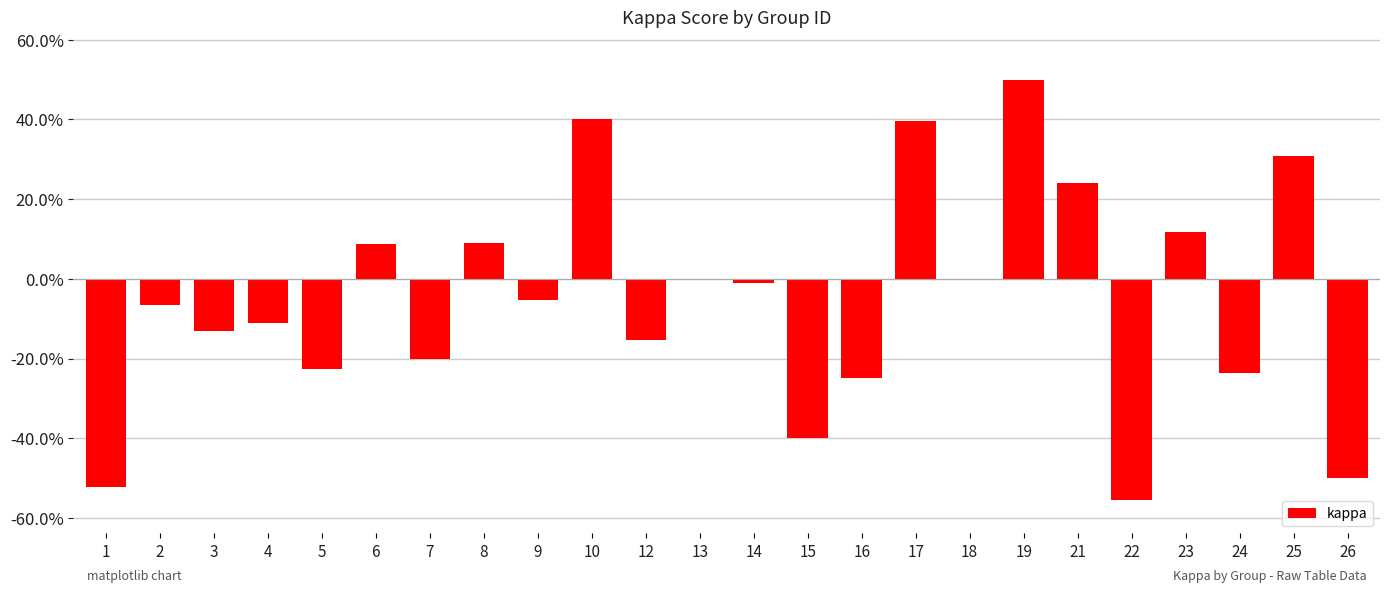

List the labels in order of value, largest first.

19, 10, 17, 25, 21, 23, 8, 6, 13, 18, 14, 9, 2, 4, 3, 12, 7, 5, 24, 16, 15, 26, 1, 22